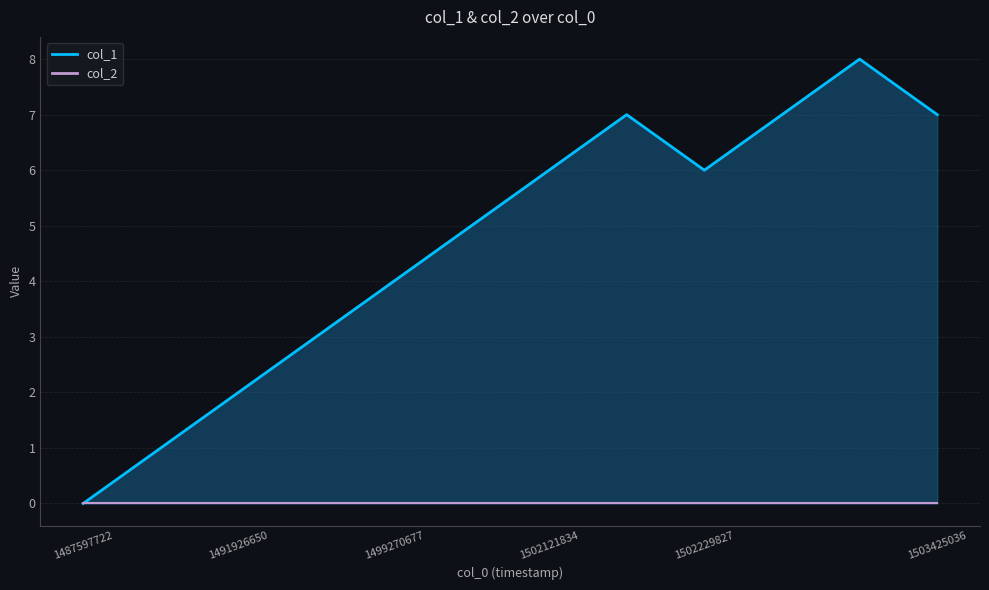

Reading left to right, extract all data points from this chart.

1487597722=0	1491429878=1	1491926650=2	1497546249=3	1499270677=4	1501128271=5	1502121834=6	1502129029=7	1502229827=6	1503072224=7	1503363853=8	1503425036=7